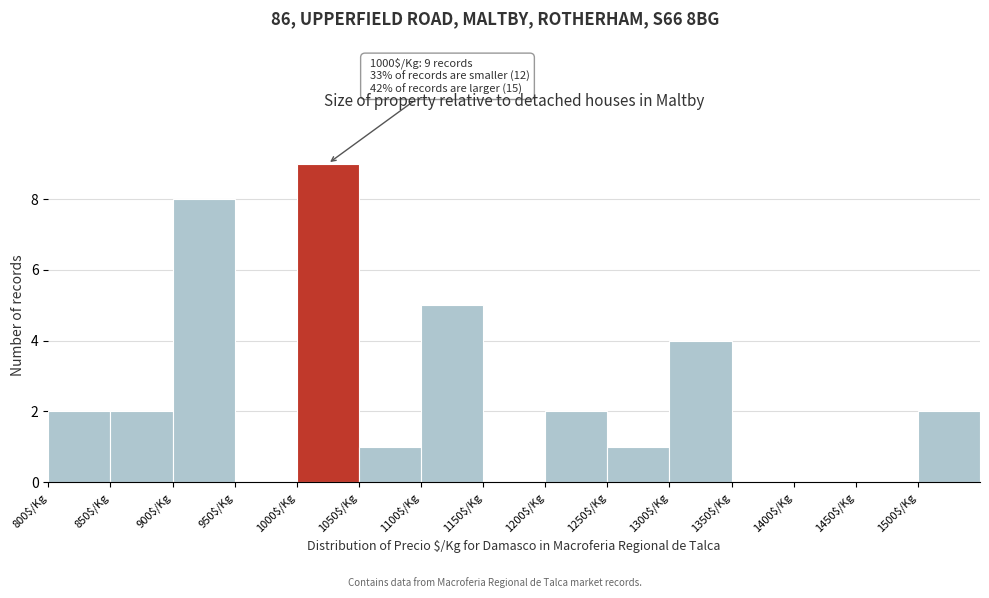

Which range on the x-axis has the tallest bar?

1000 to 1050